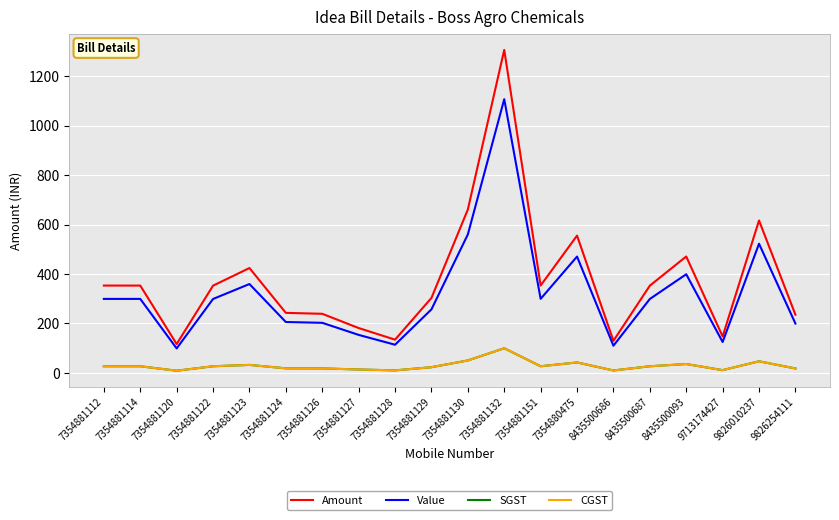

Is this an area chart (filled region under the line)?

No